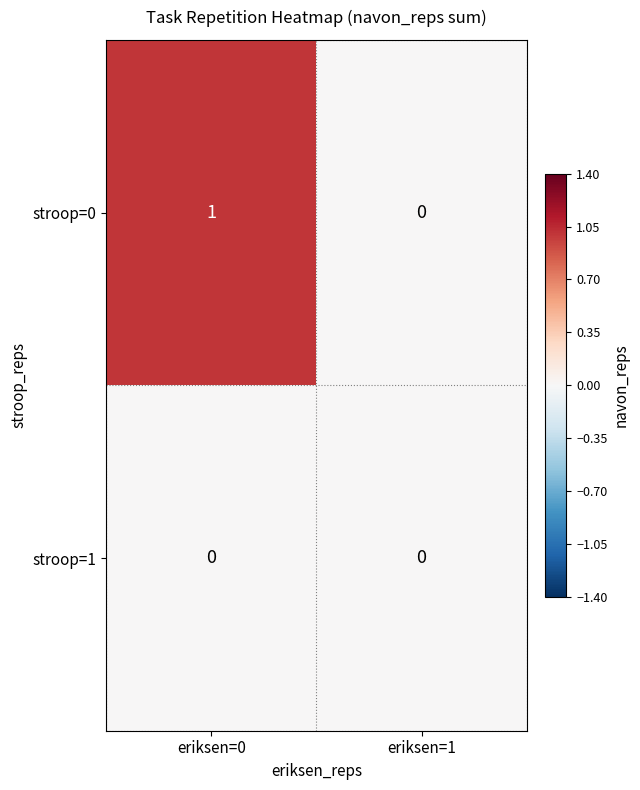

List the series in order of their overall mean, lowest first.

stroop=1, stroop=0